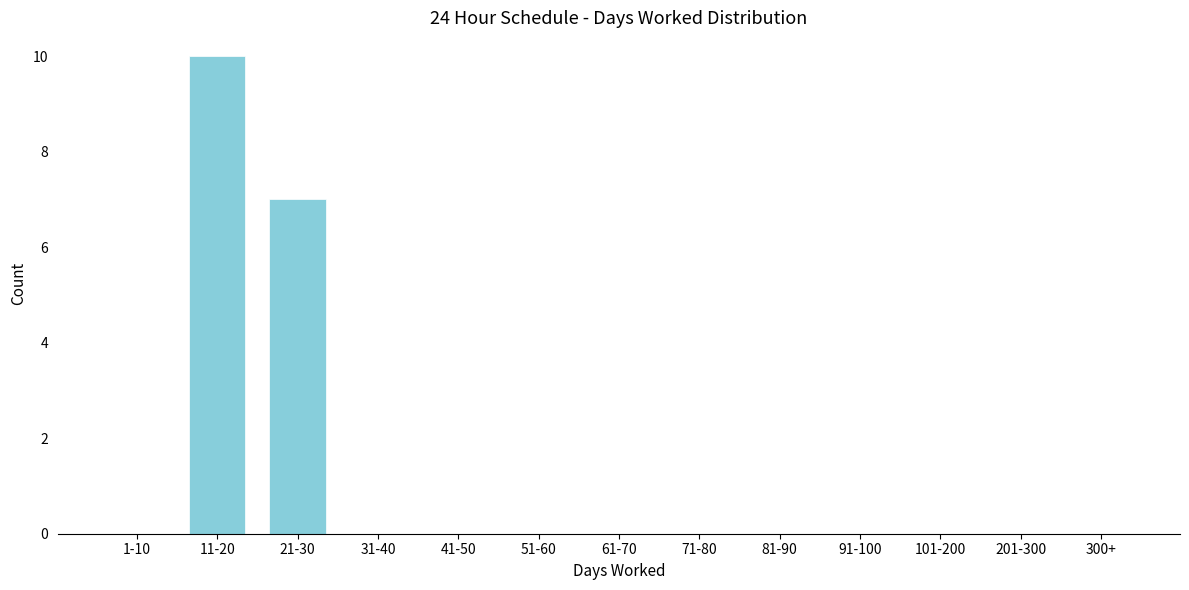

Reading left to right, what are all the values shown in this chart?

1-10=0	11-20=10	21-30=7	31-40=0	41-50=0	51-60=0	61-70=0	71-80=0	81-90=0	91-100=0	101-200=0	201-300=0	300+=0